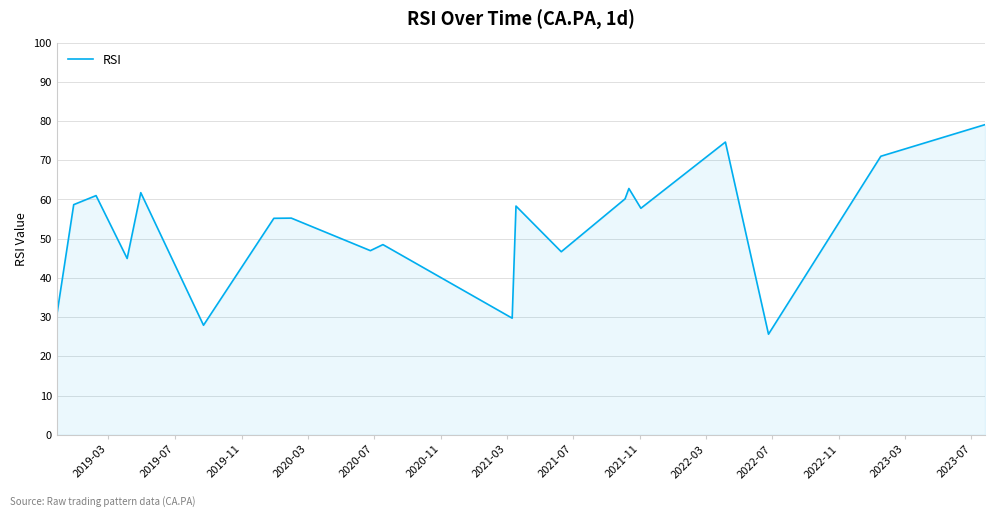

What is the maximum value shown in the chart?

79.1